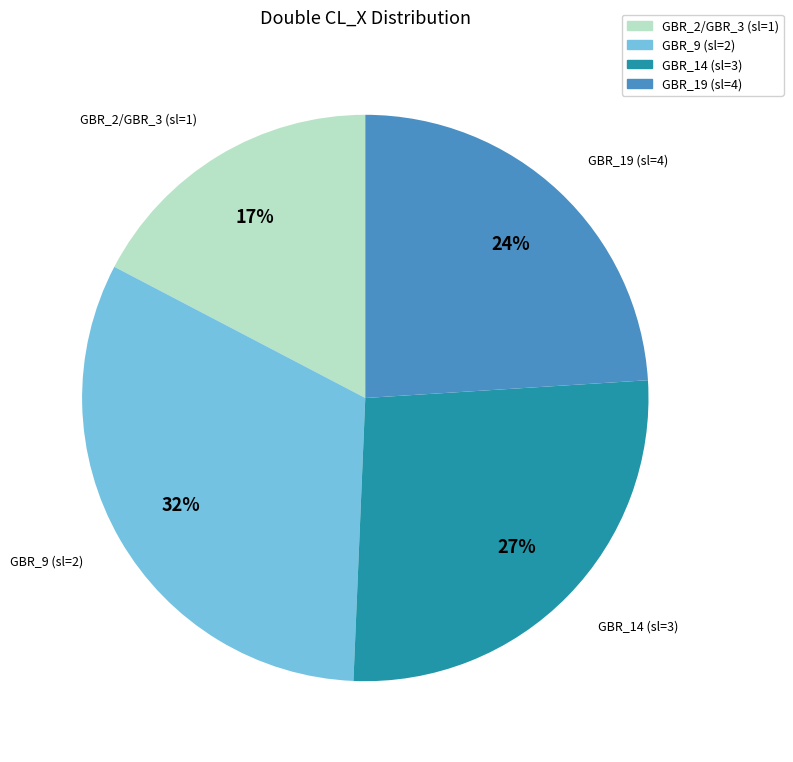

What percentage is the GBR_2/GBR_3 (sl=1) slice, to the nearest percent?

17%